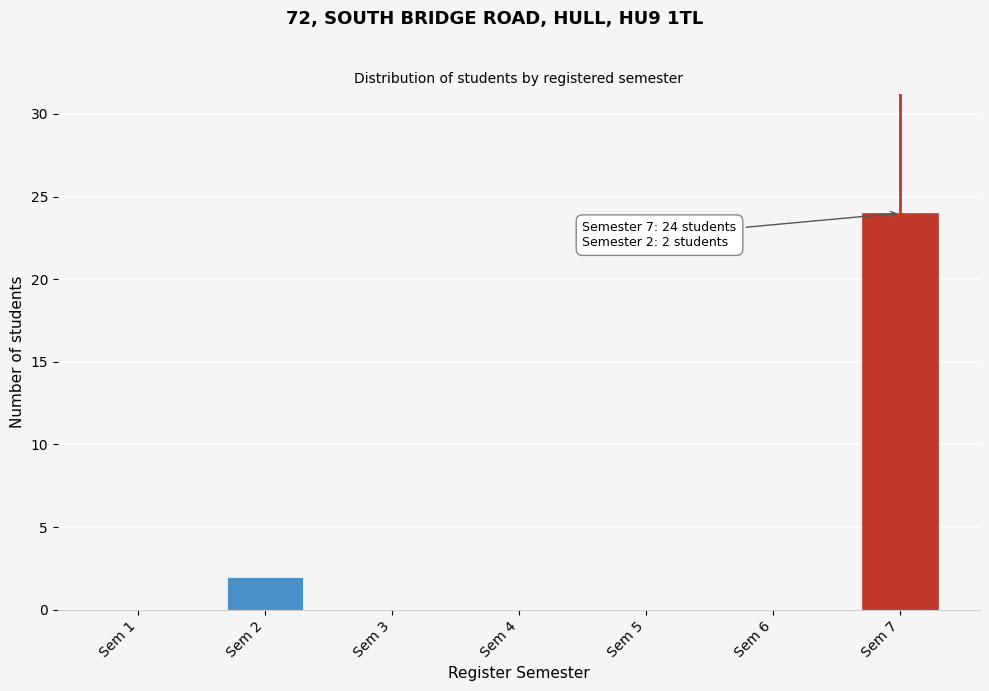

Reading left to right, list all the values displayed in this chart.

Sem 1=0	Sem 2=2	Sem 3=0	Sem 4=0	Sem 5=0	Sem 6=0	Sem 7=24